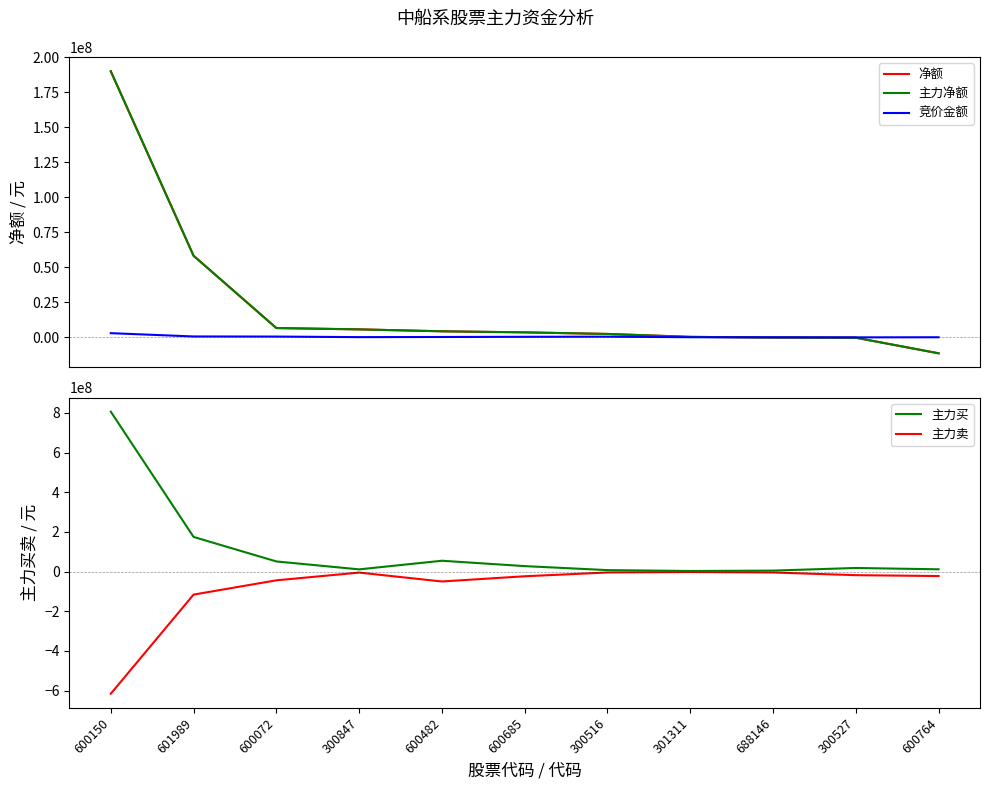

Is the value of 净额 at 600482 greater than the value of 主力卖 at 600150?

Yes